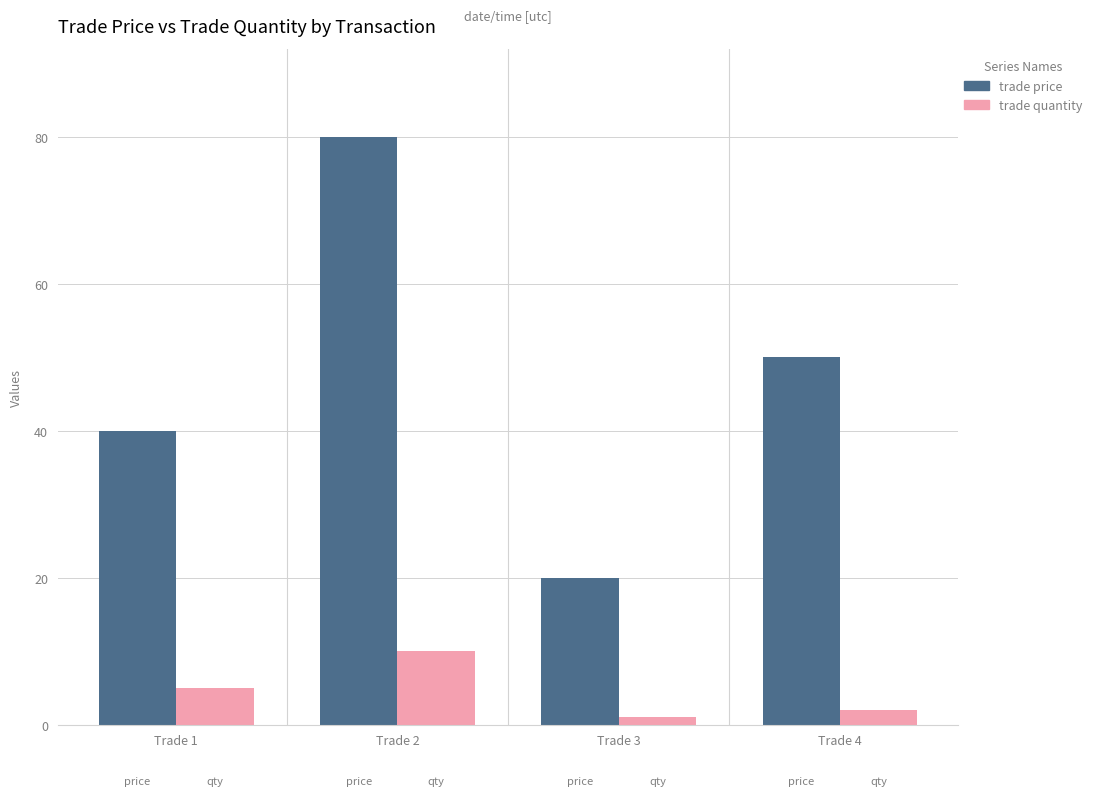

At which label does trade price first exceed 50?

Trade 2